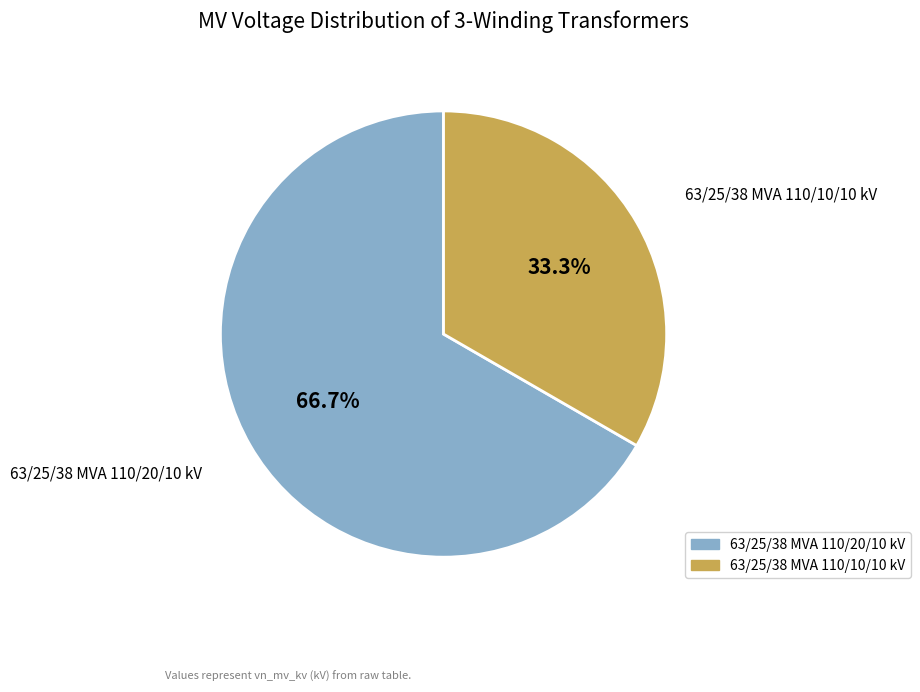

Rank the categories by value from highest to lowest.

63/25/38 MVA 110/20/10 kV, 63/25/38 MVA 110/10/10 kV